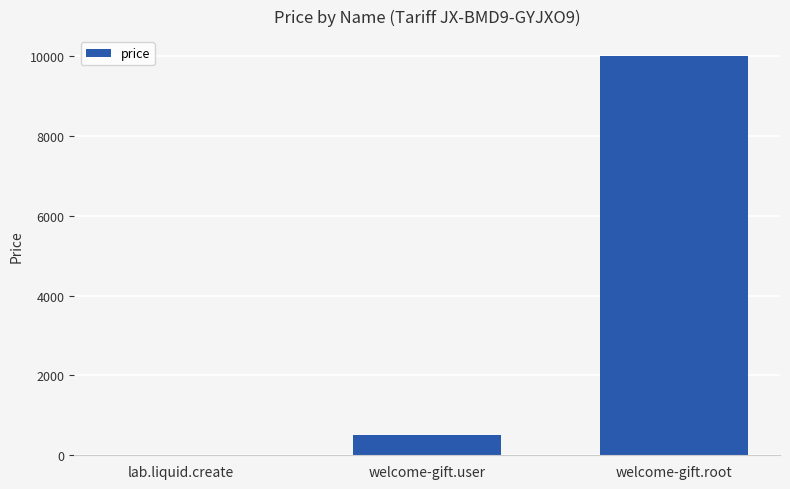

Which category has the highest value across all series?

welcome-gift.root